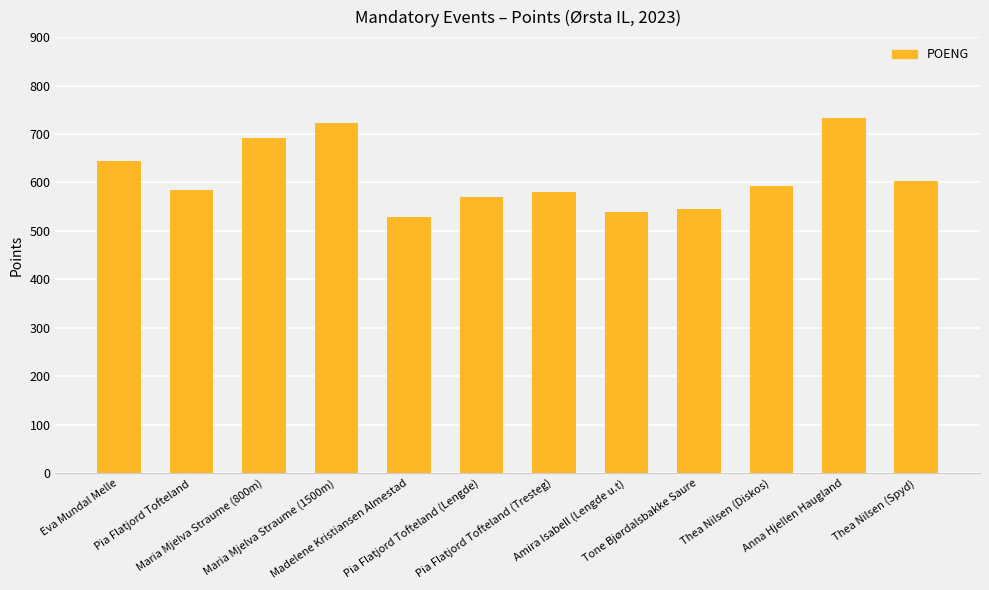

Reading left to right, what are all the values shown in this chart?

644	584	692	723	528	570	580	540	546	592	733	604